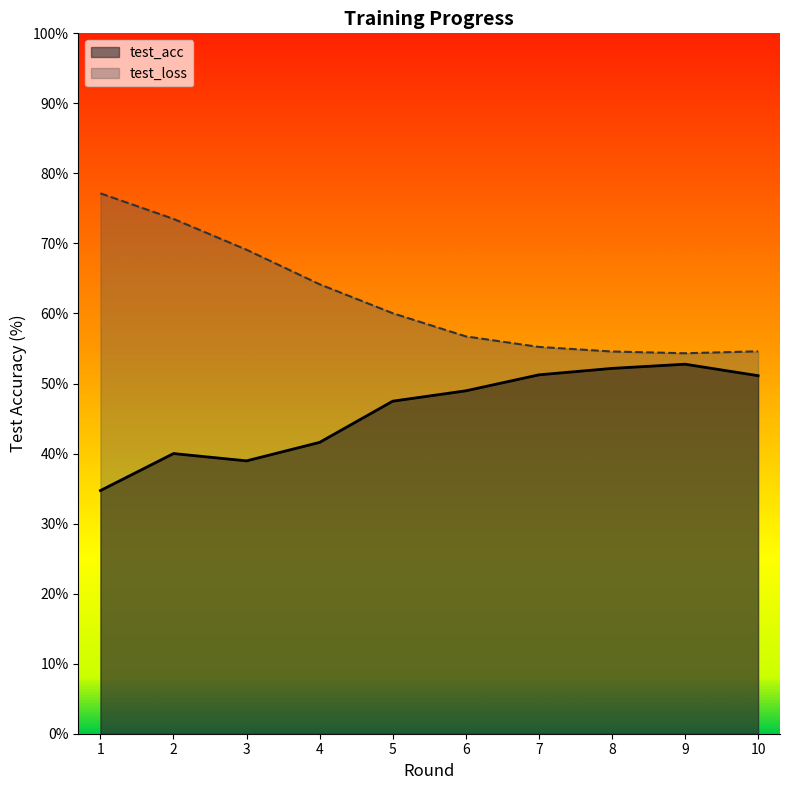

What is the value of the test_acc point at the 4th from the left?

41.6